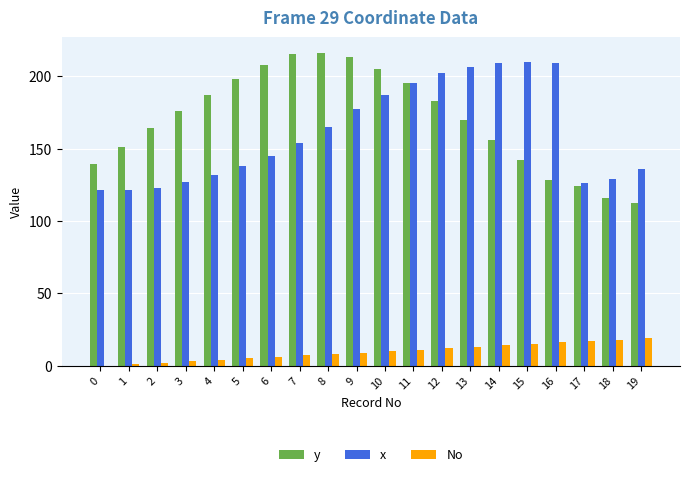

Is the value of y at 16 greater than the value of x at 14?

No